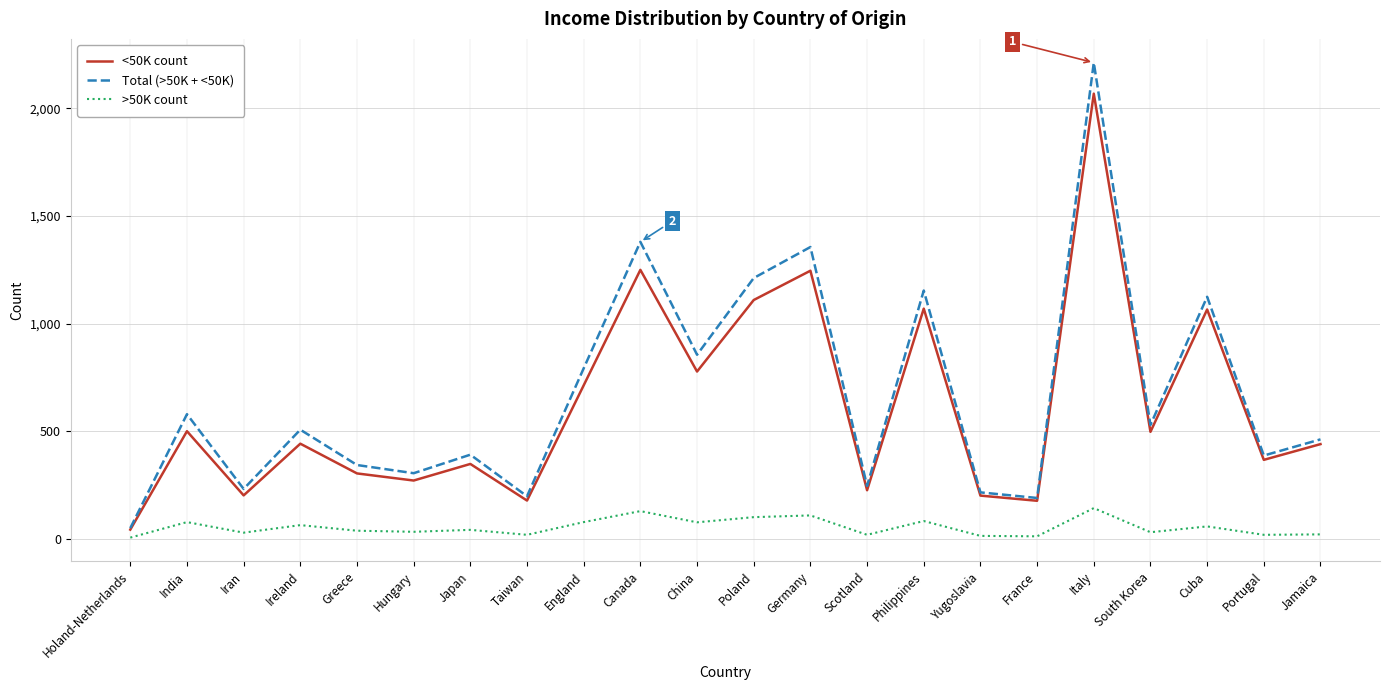

The value of <50K count at Yugoslavia is 202. True or false?

True